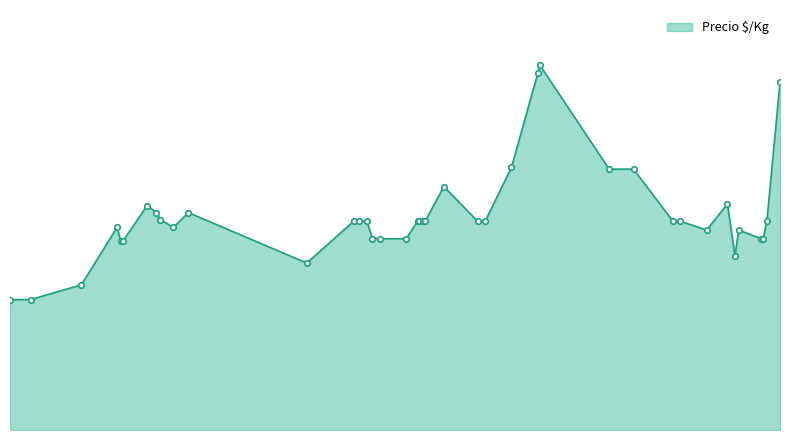

Does the chart display data point markers on the line(s)?

No